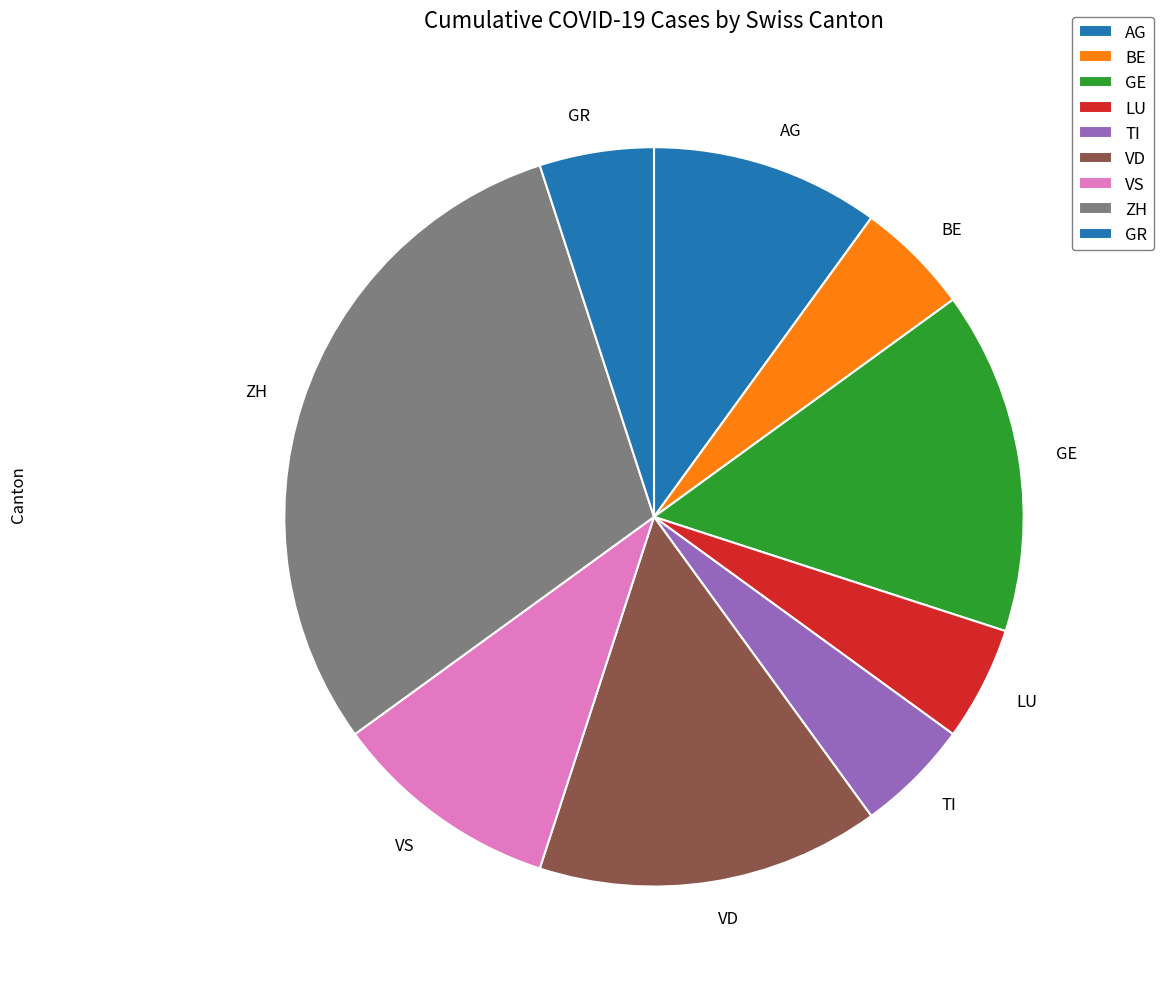

Is there any slice that represents more than half of the pie?

No